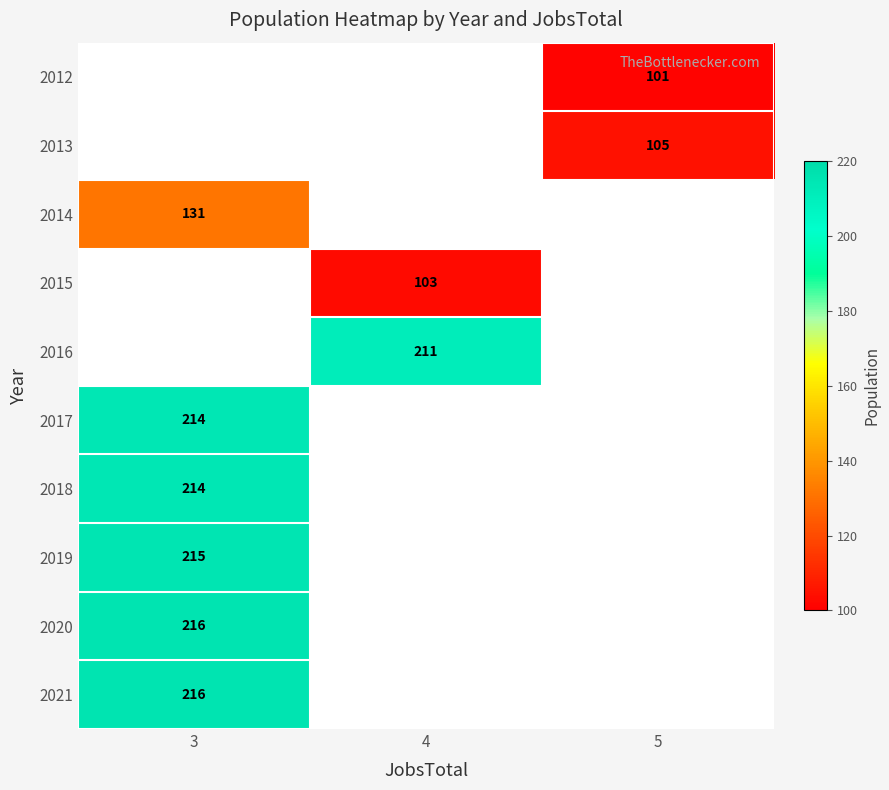

How many distinct data groups are displayed?

10